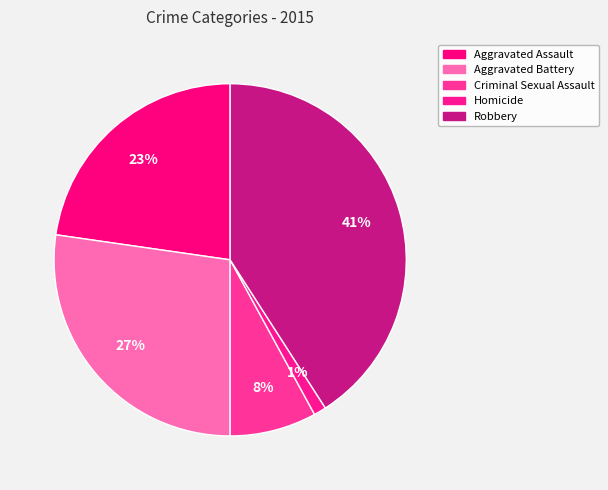

To the nearest percent, what percentage of the pie is Aggravated Battery?

27%